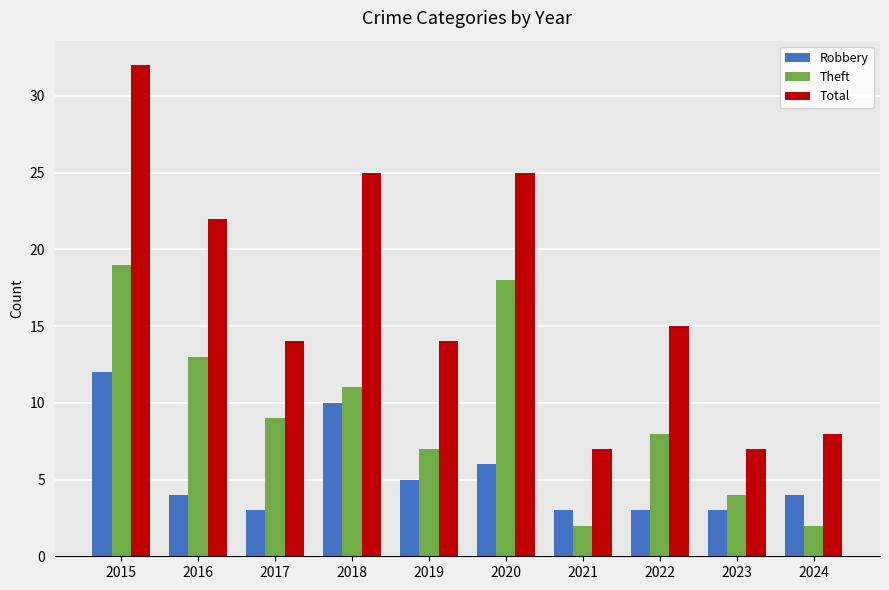

Which series has the largest total across all categories?

Total